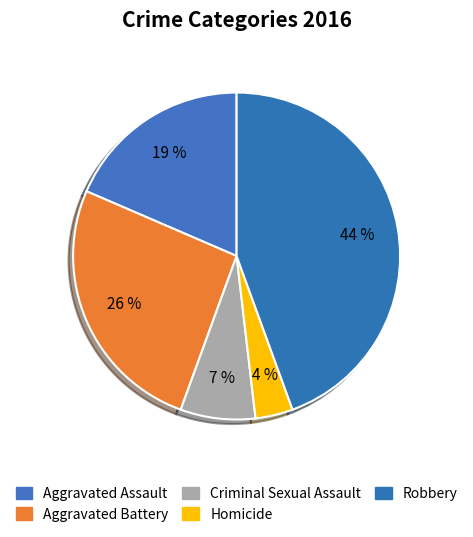

How many segments does this pie chart have?

5